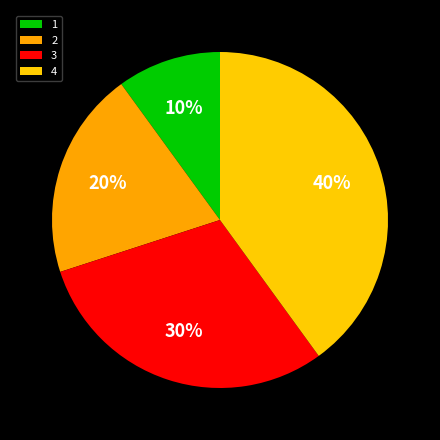

Rank the categories by value from lowest to highest.

1, 2, 3, 4